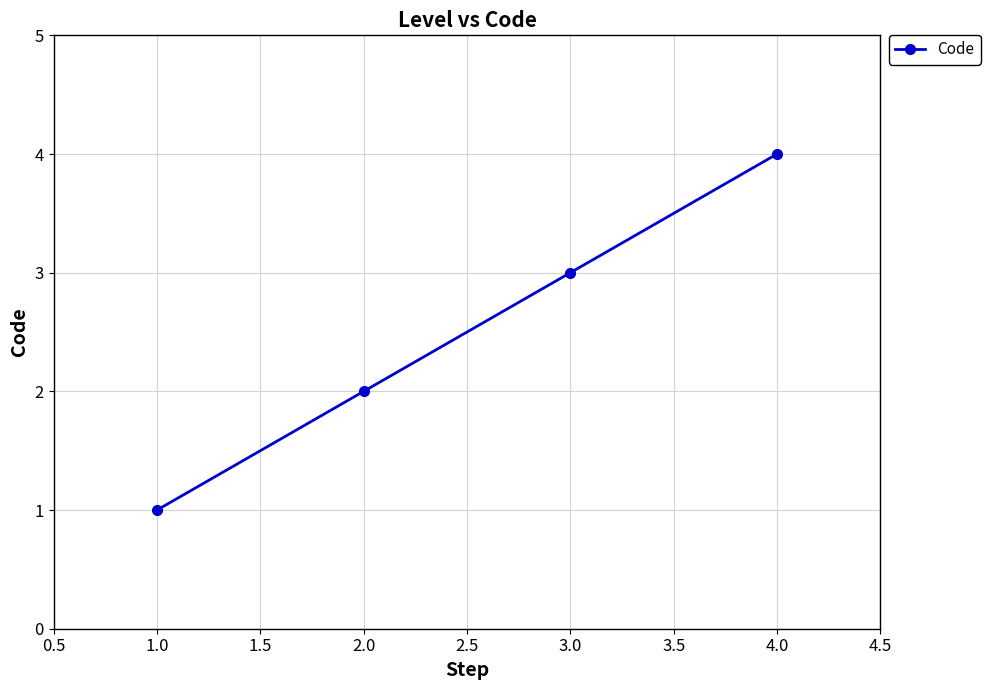

What is the sum of all values?

10